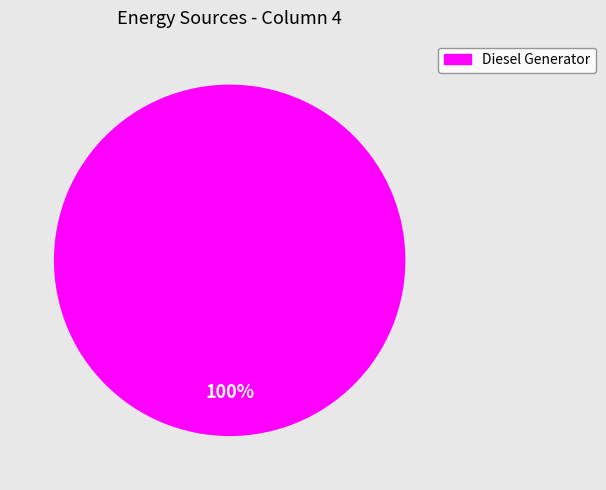

Is there any slice that represents more than half of the pie?

Yes